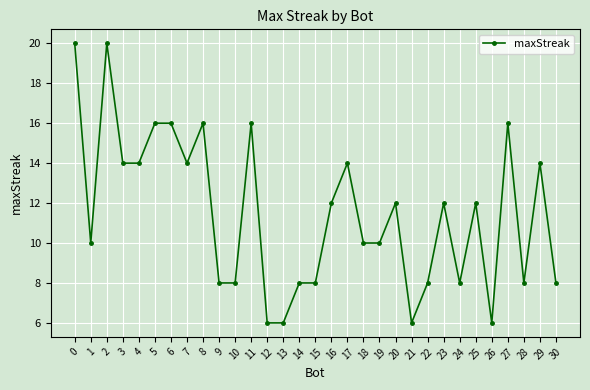

Is it true that the value at 19 is 14?

False